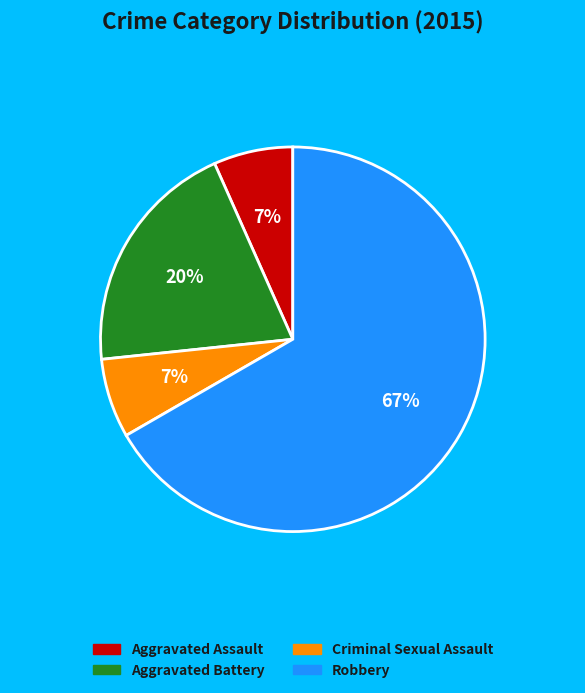

What is the majority slice?

Robbery